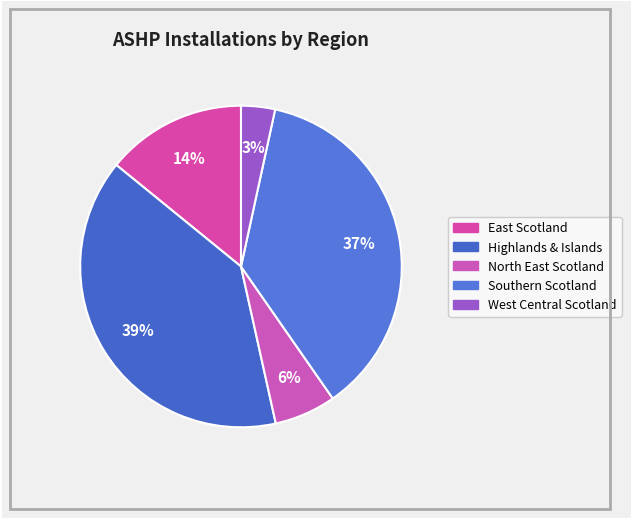

Combined, what portion of the pie is West Central Scotland and Southern Scotland?

40.3%